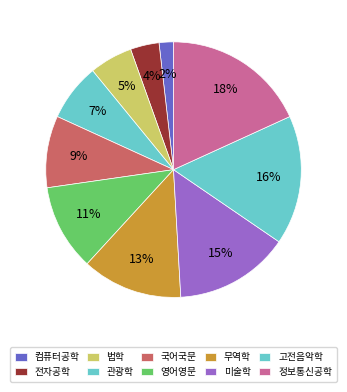

How many segments does this pie chart have?

10